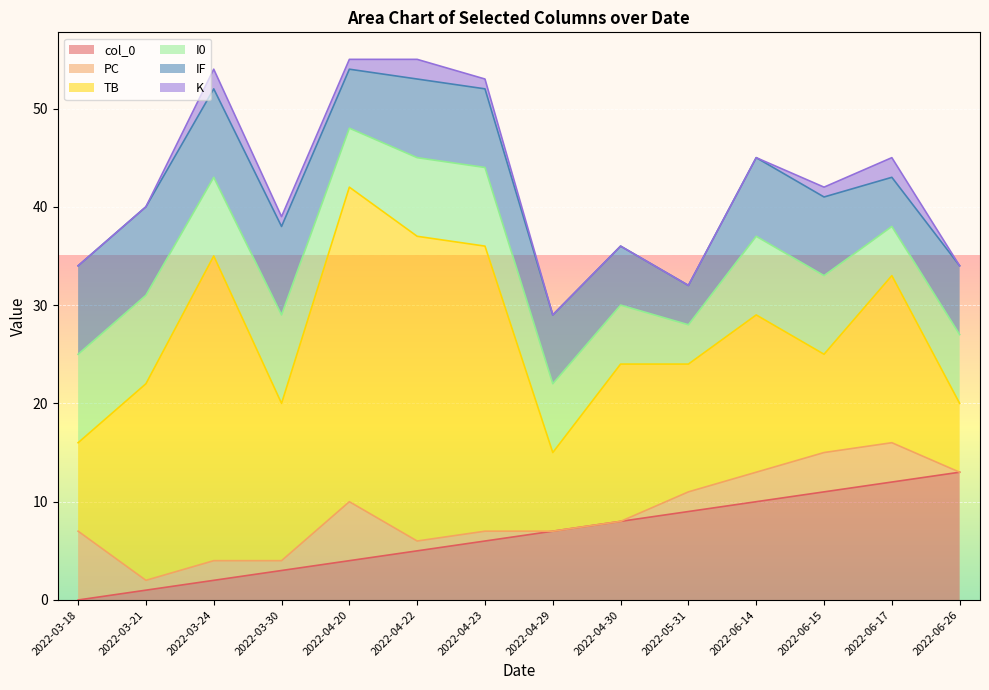

At which label is I0 closest to 6?

2022-04-20